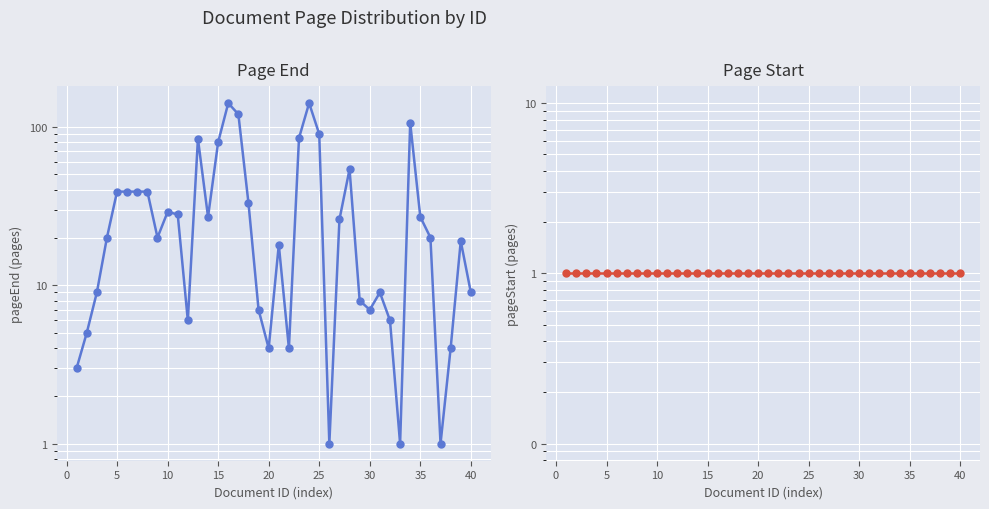

True or false: pageEnd has a value of 29 at 20.

False